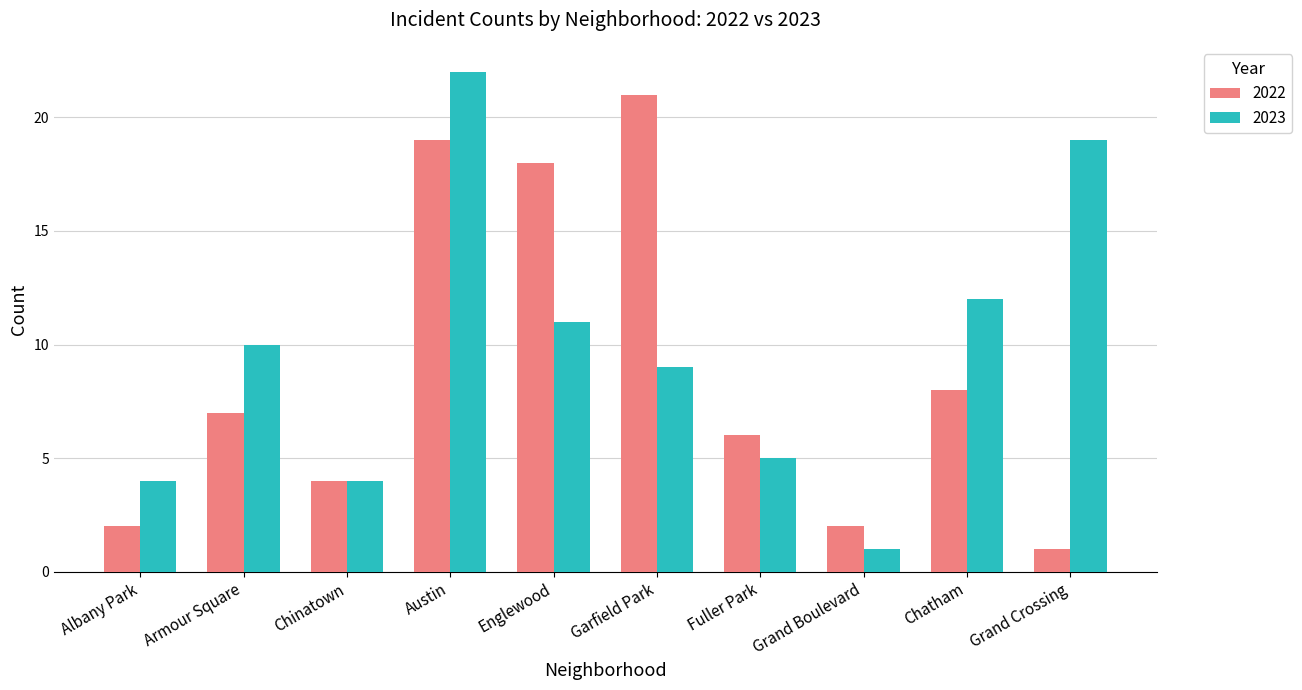

List the series in order of their overall mean, highest first.

2023, 2022